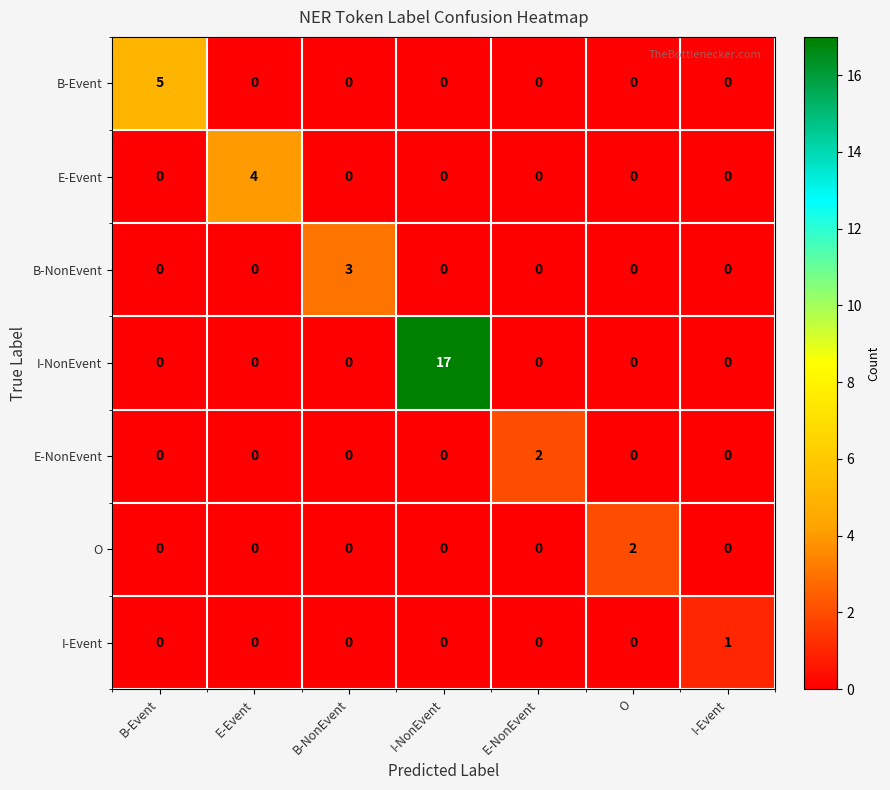

How many values in the I-Event series exceed 0?

1